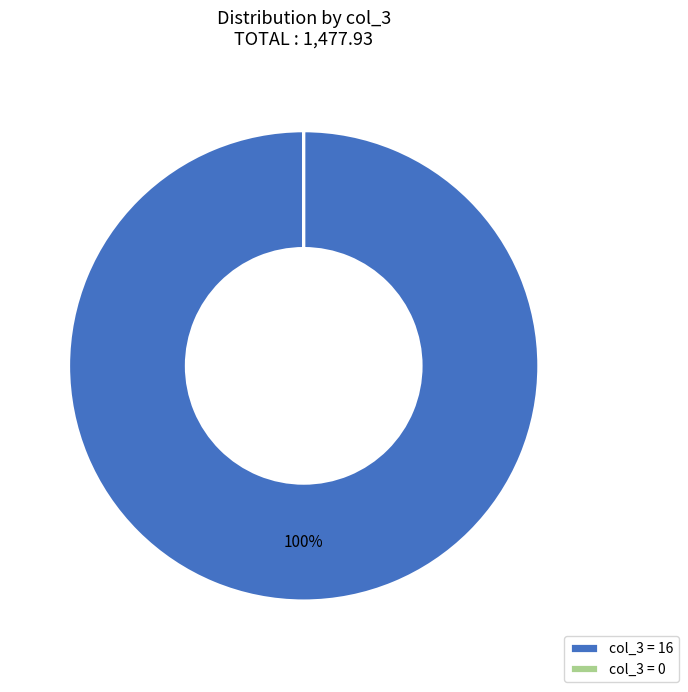

Is it true that col_3 = 16 is 92% of the pie?

False